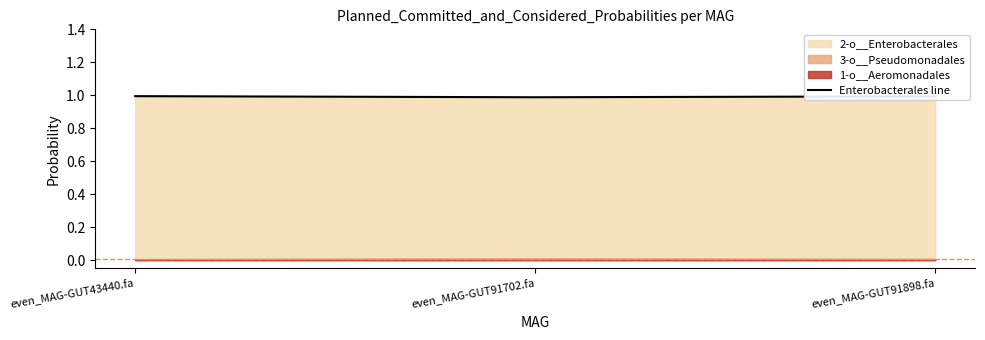

What is the maximum value shown in the chart?

1.0